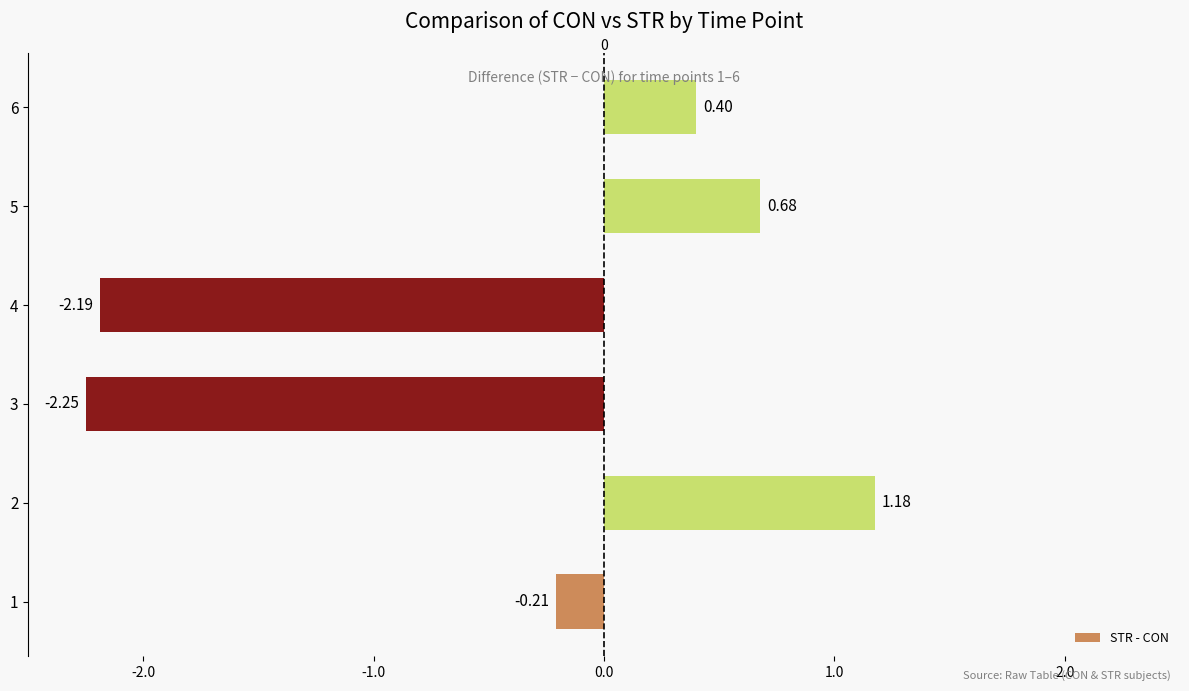

Which category has the highest value across all series?

2